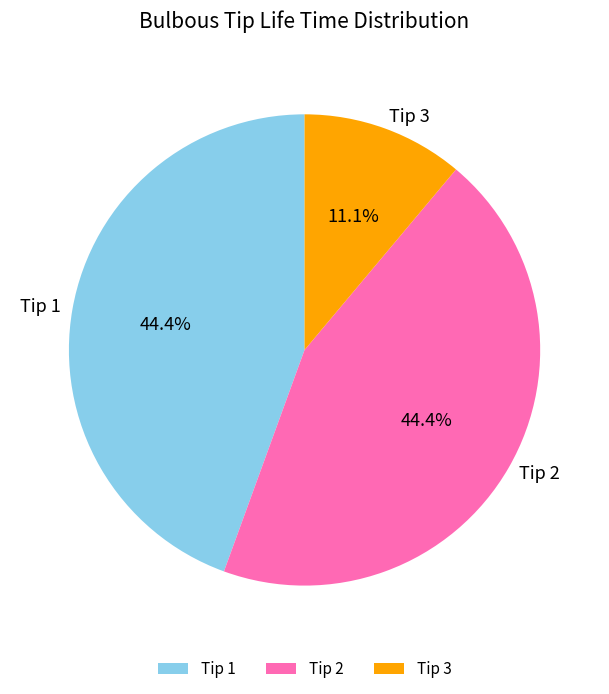

Does any single category account for the majority?

No